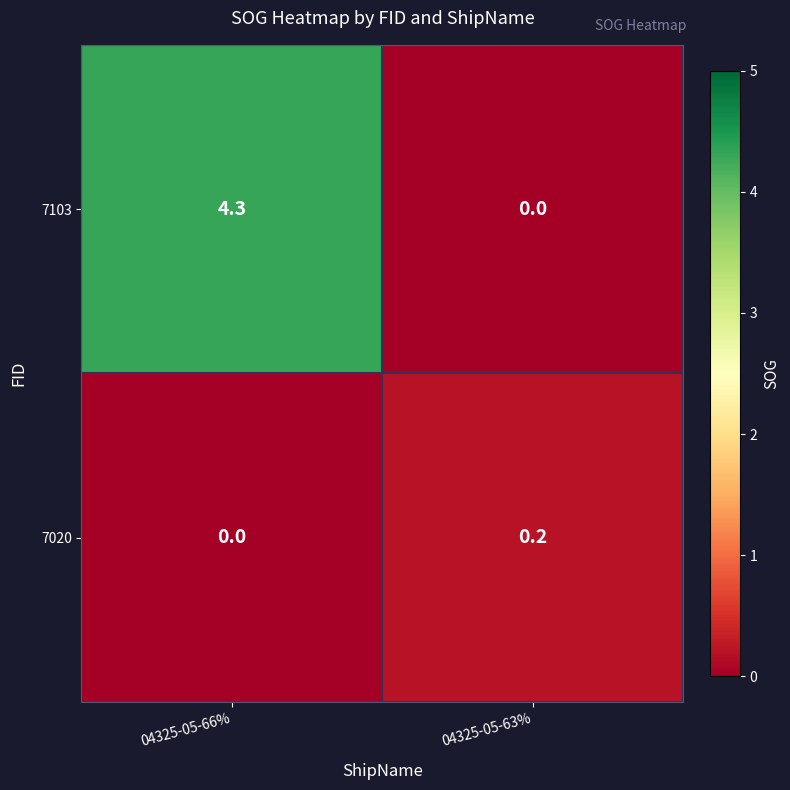

What is the difference between the highest and lowest values at 04325-05-66%?

4.3